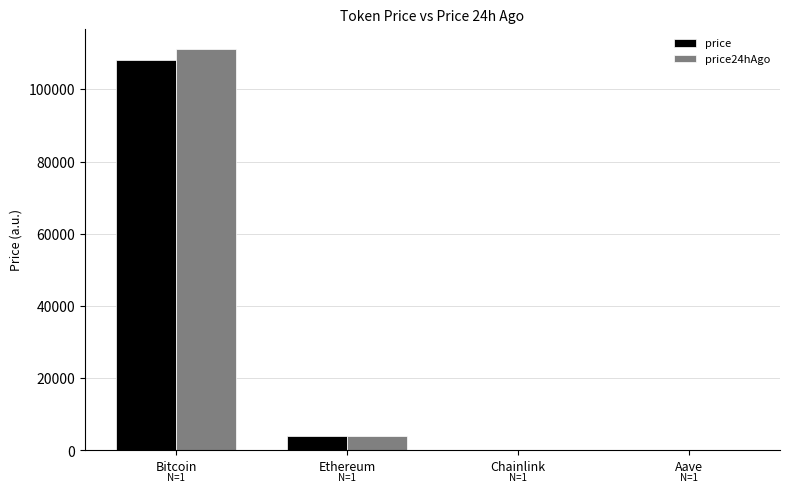

What is the difference between the price values at Aave and Bitcoin?

107808.2